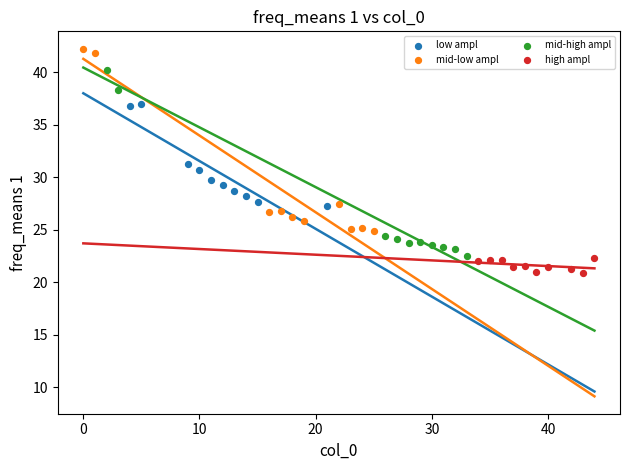

What are all the series names shown in the legend?

low ampl, mid-low ampl, mid-high ampl, high ampl